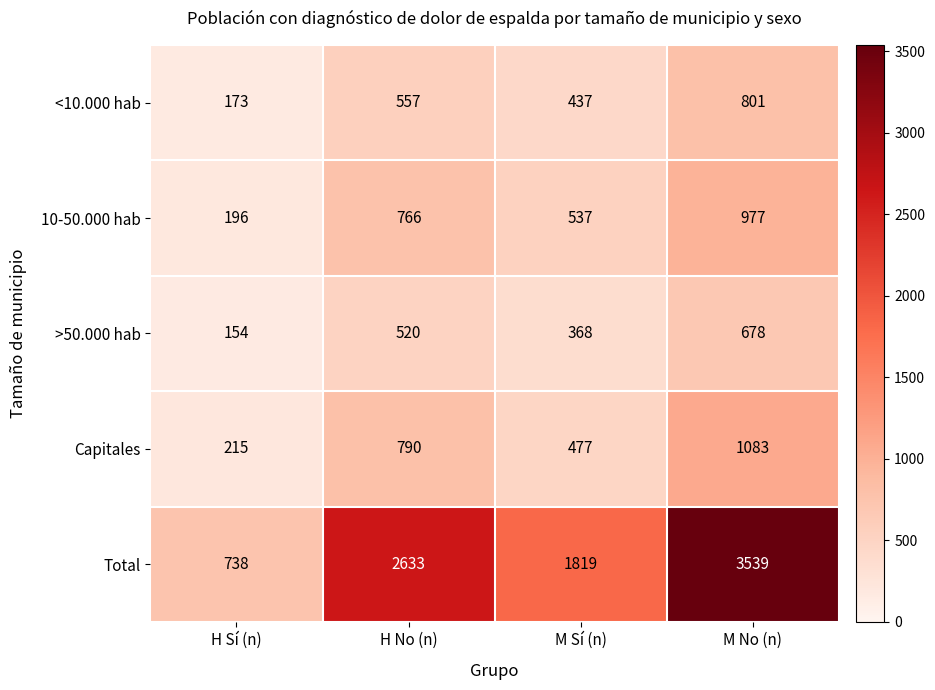

What is the difference between the maximum and minimum values in the Capitales series?

868